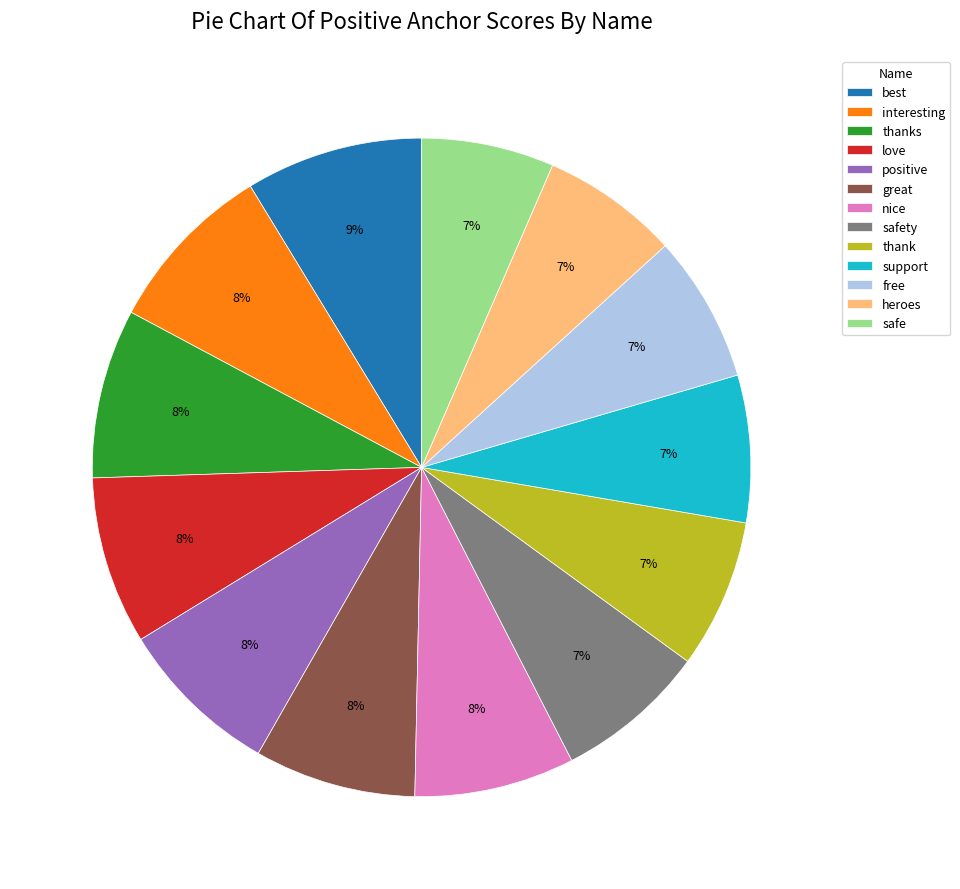

To the nearest percent, what is the difference between the largest and smallest slice percentages?

2%